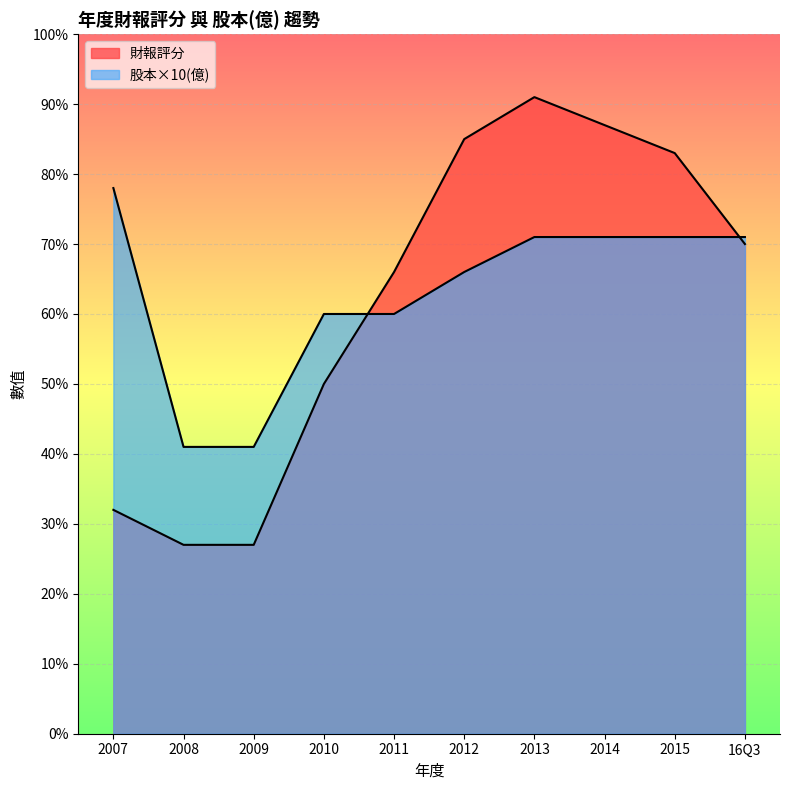

Which has a higher value, 2012 or 2015?

2012